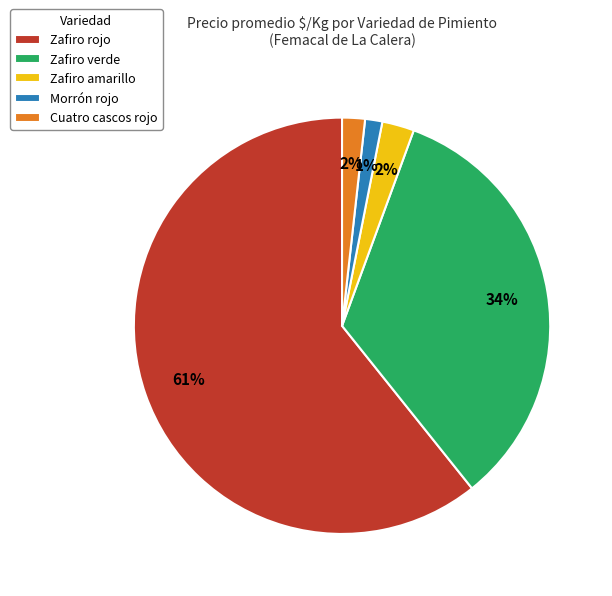

Which category has the biggest portion of the pie?

Zafiro rojo